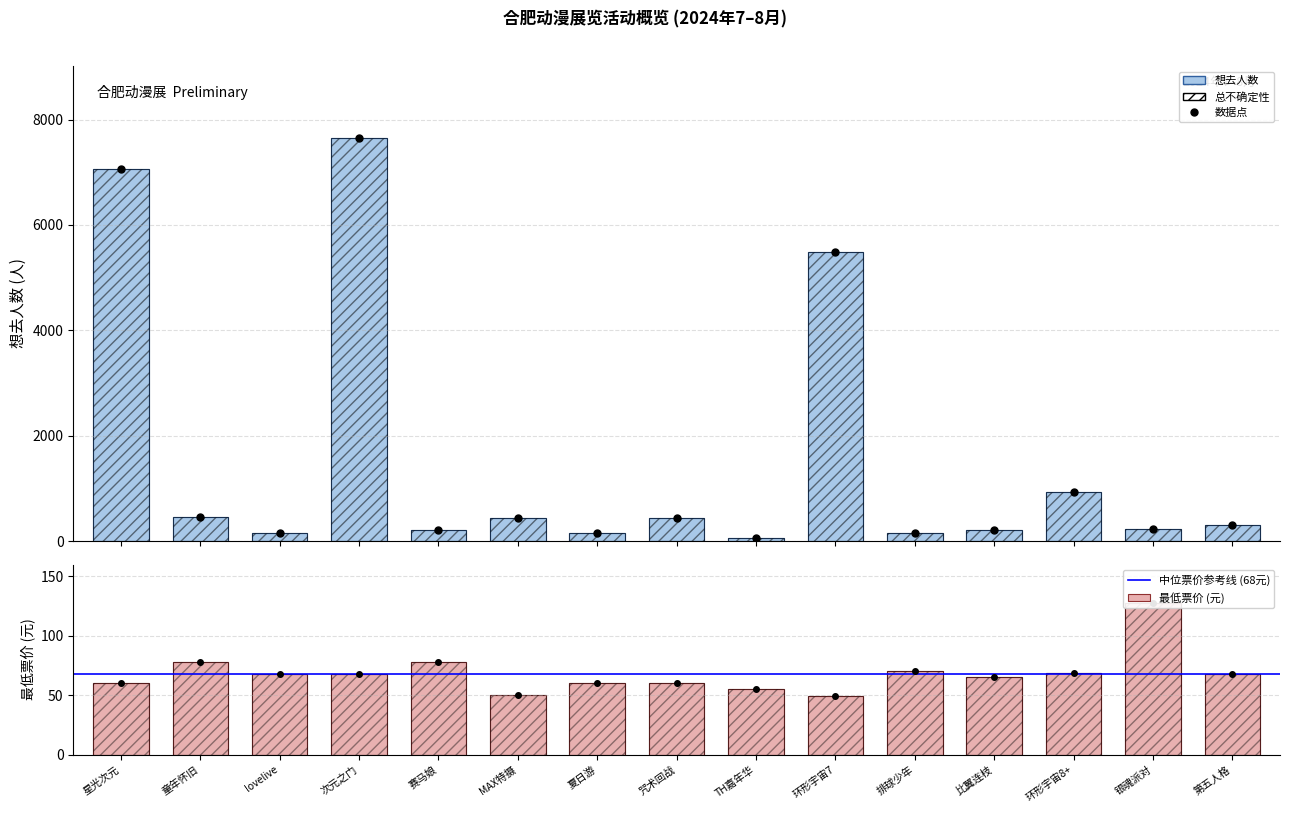

The 最低票价 series shows 128 at 银魂派对. True or false?

True